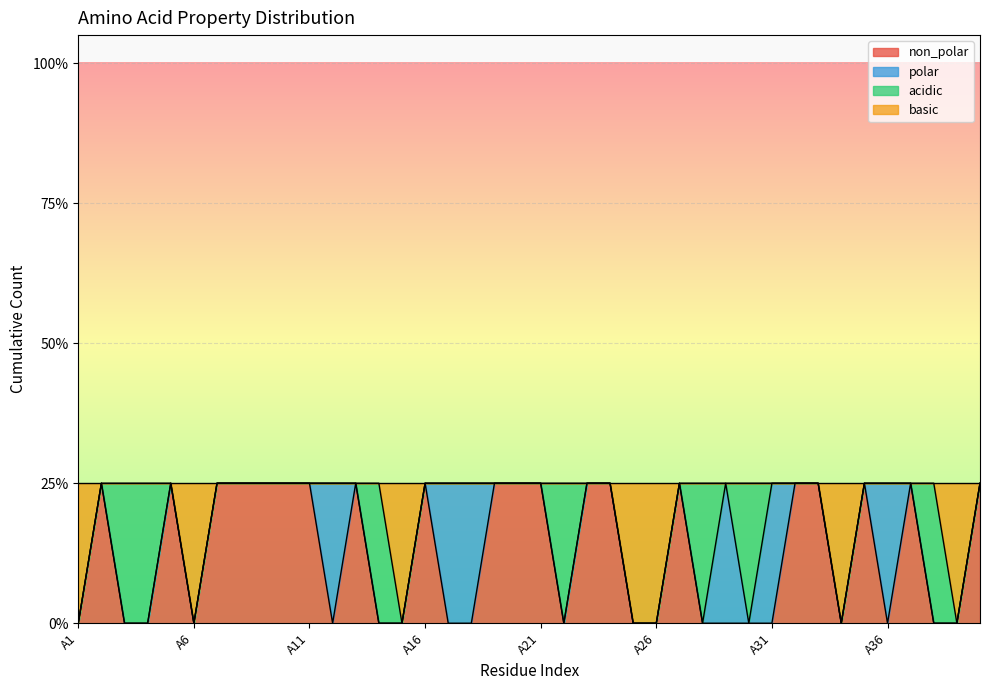

True or false: non_polar has a value of 0 at A16.

False